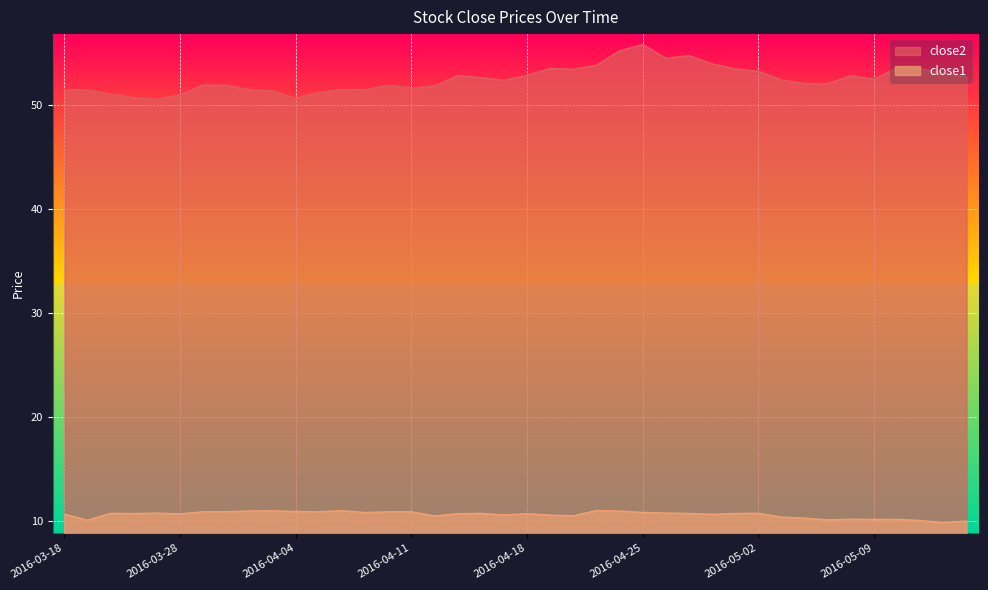

Which series has the largest range (max minus min)?

close2